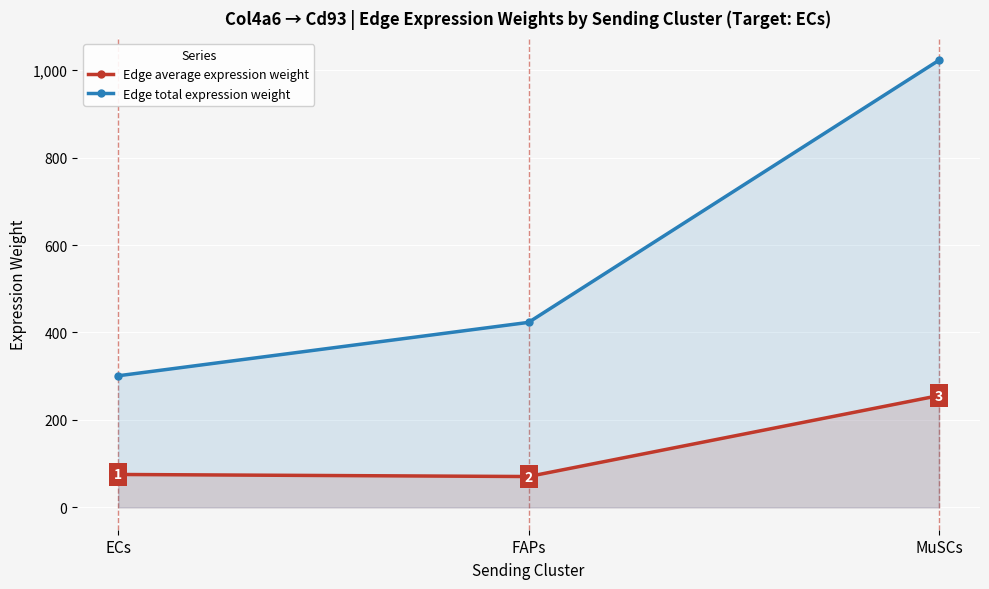

At which label does Edge total expression weight reach its peak?

MuSCs